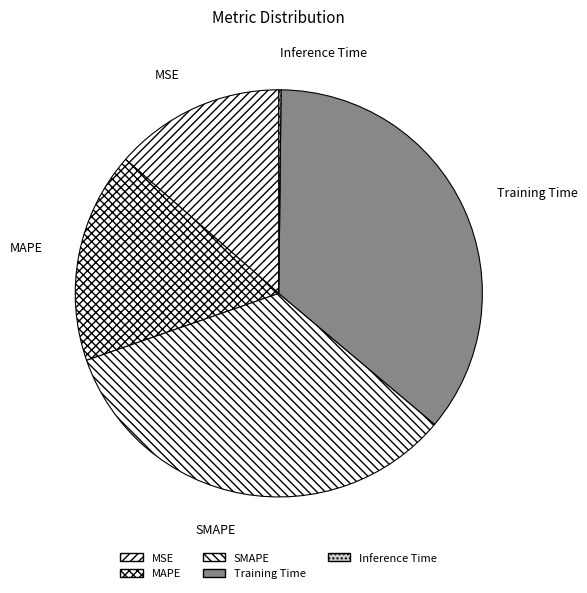

What is the smallest slice in the pie chart?

Inference Time